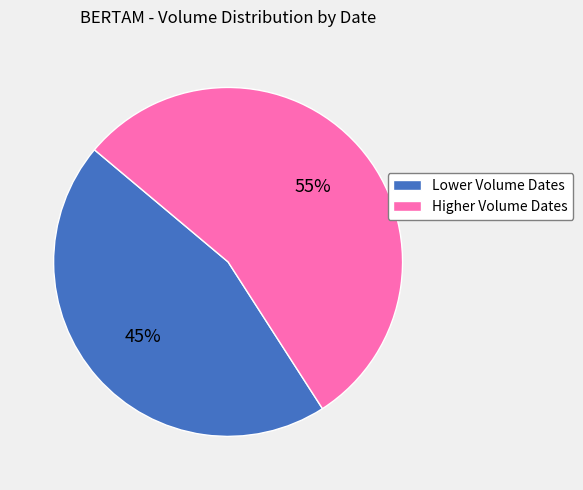

To the nearest percent, what portion does Higher Volume Dates represent?

55%